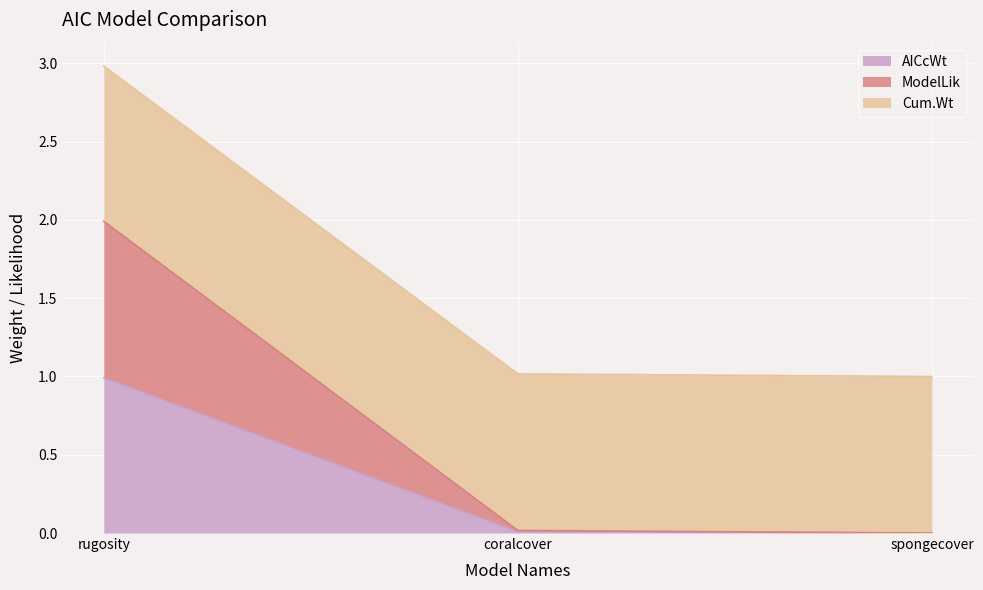

At which label does AICcWt reach its peak?

rugosity